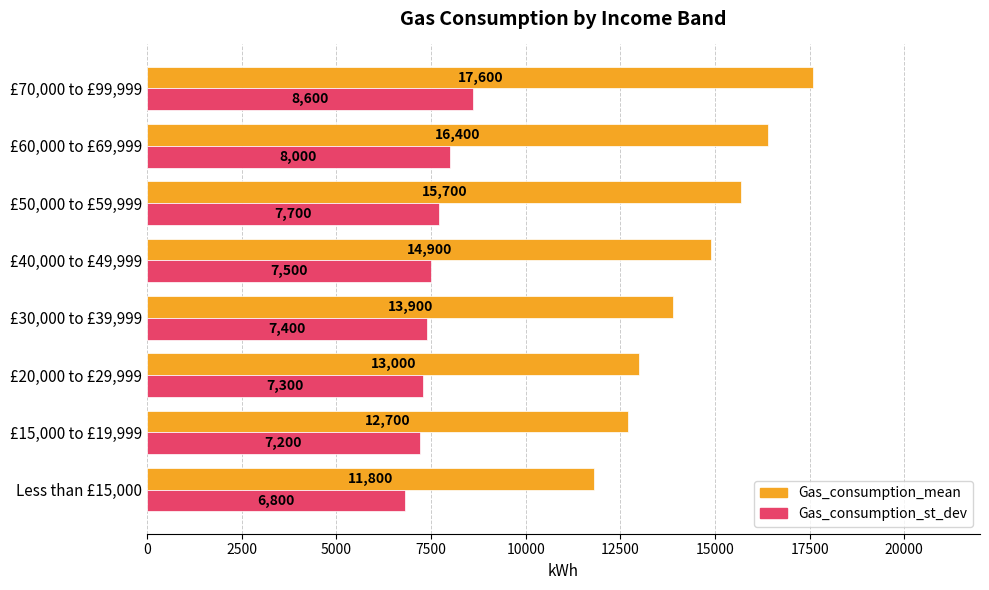

What is the maximum value for Gas_consumption_mean?

17600